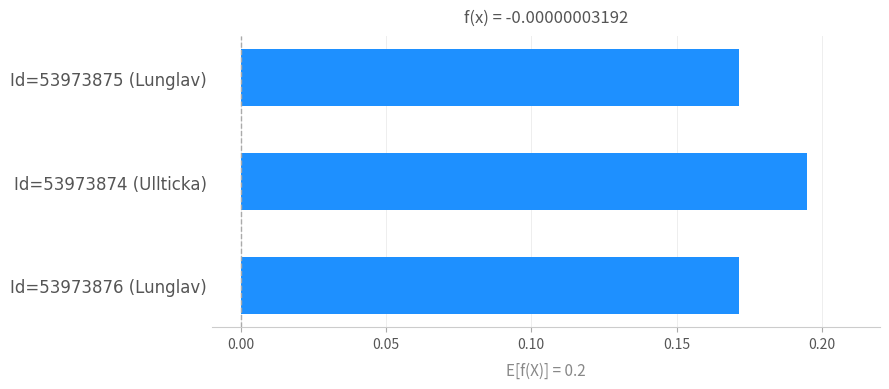

How many values are between 0 and 1?

3